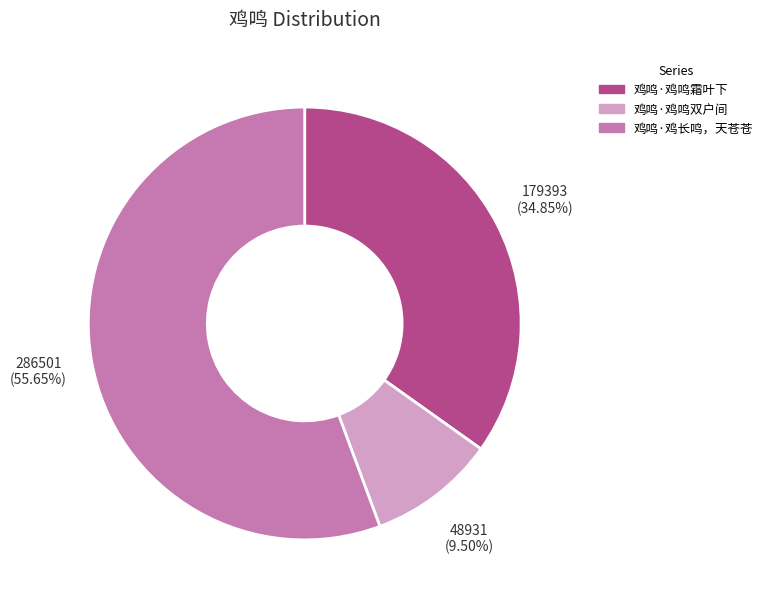

To the nearest percent, what is the average slice percentage?

33%